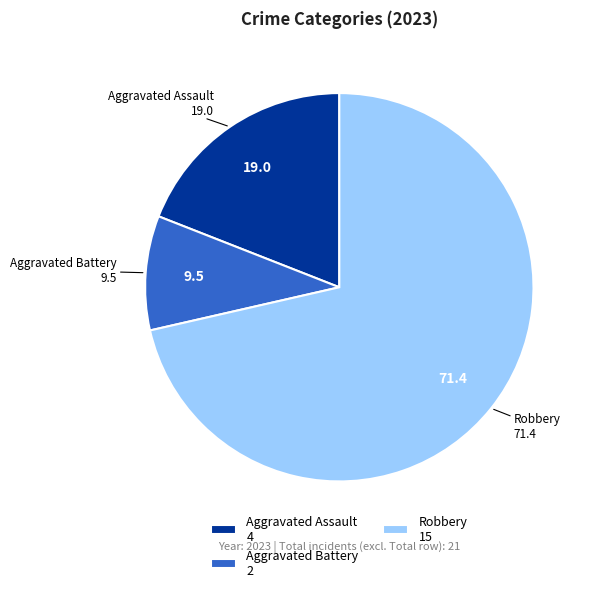

Rank the categories by value from lowest to highest.

Aggravated Battery 2, Aggravated Assault 4, Robbery 15